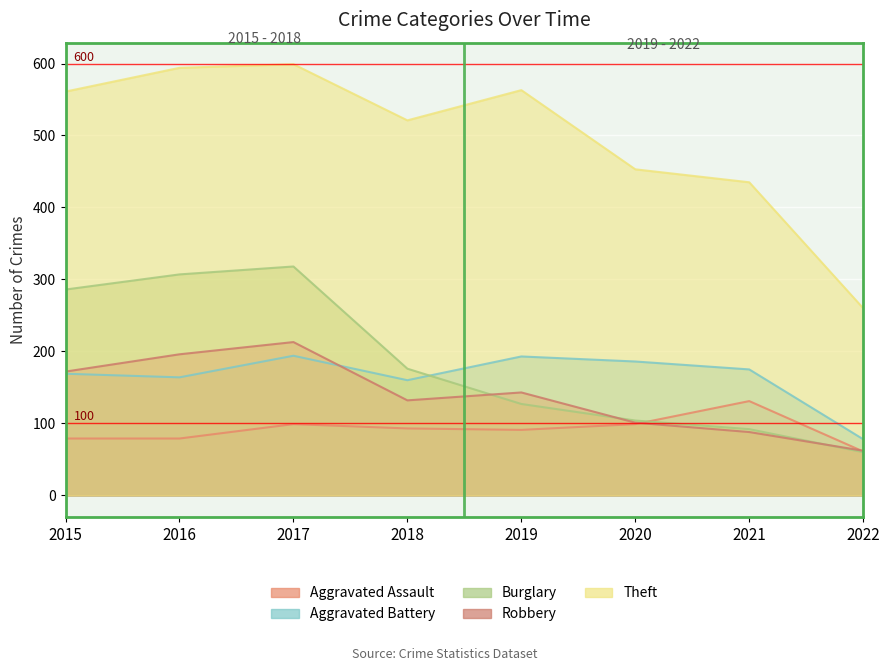

Which category has the highest value in the Aggravated Assault series?

2021